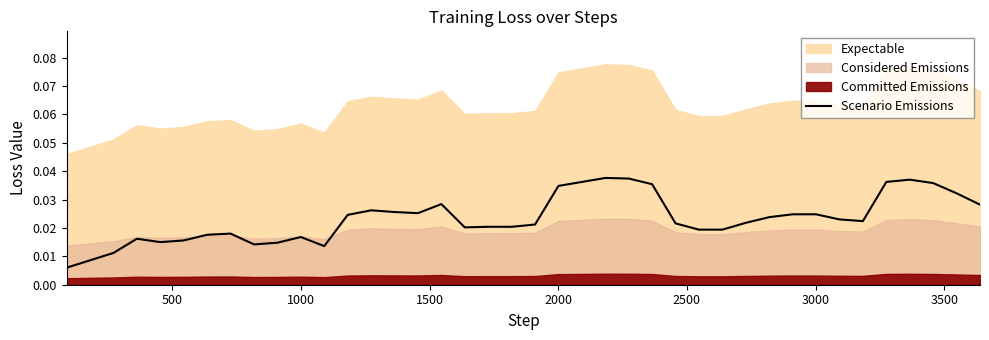

What position from the left is 33?

34